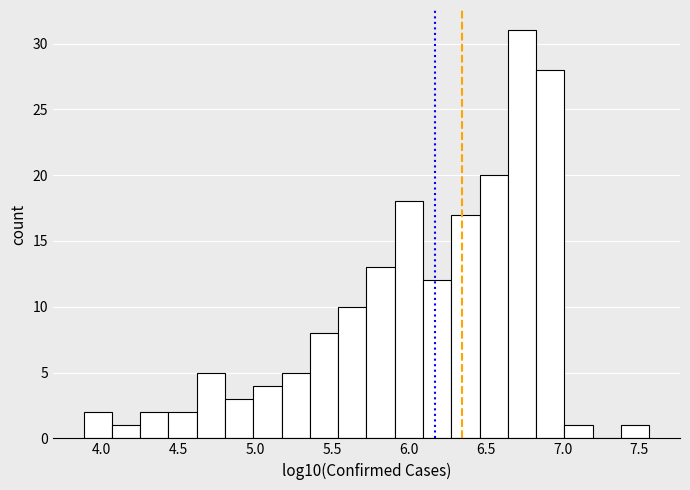

Read against the x-axis, roughly where is the centre of the tallest bar?

6.75